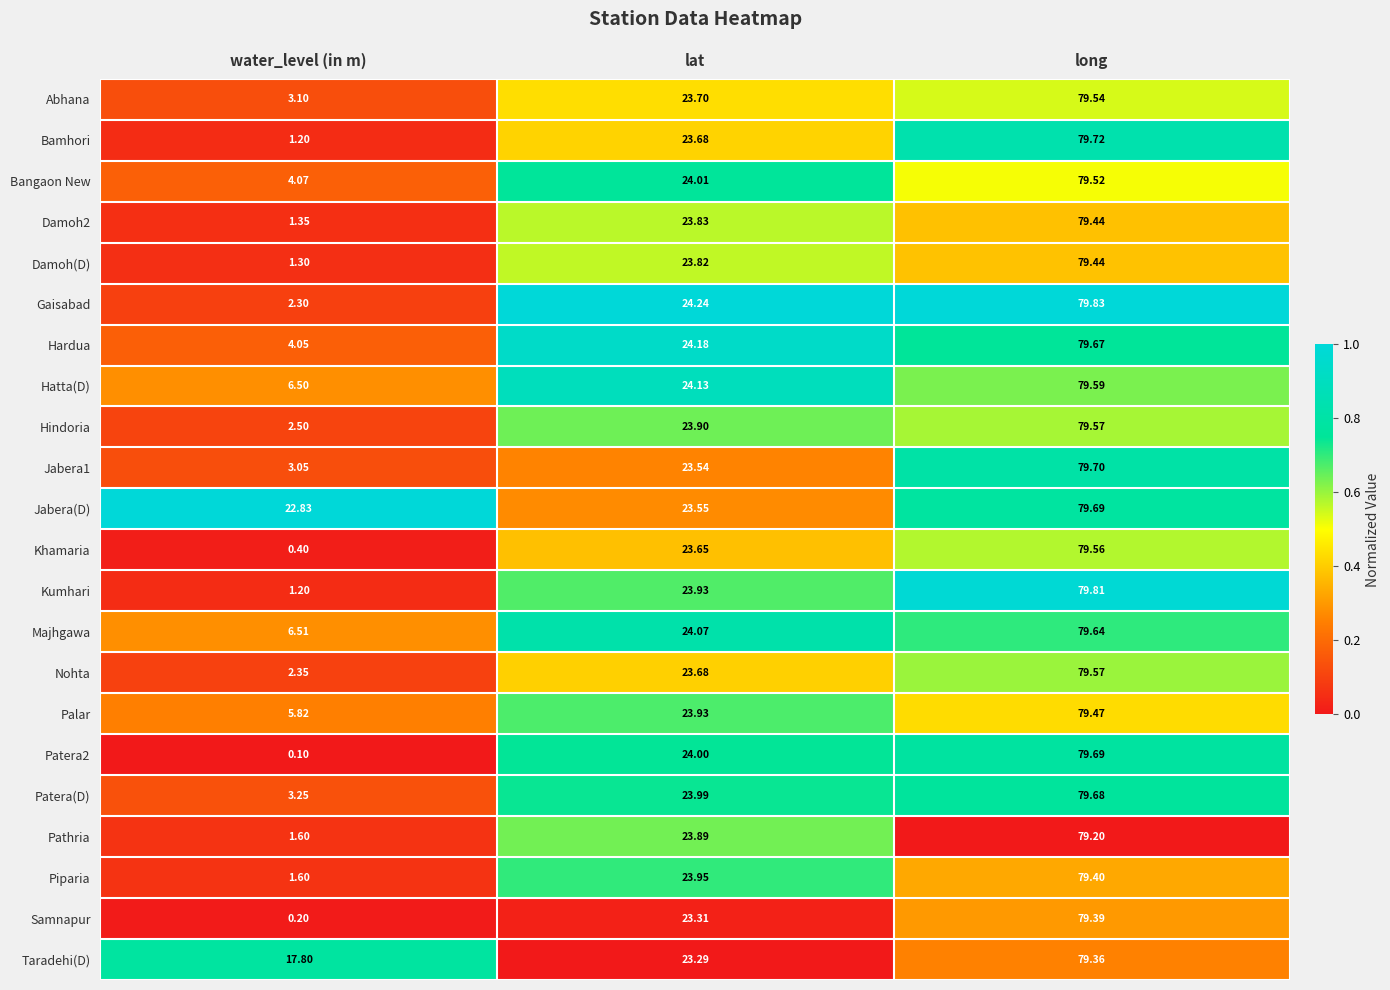

At which label does Kumhari reach its minimum?

water_level (in m)